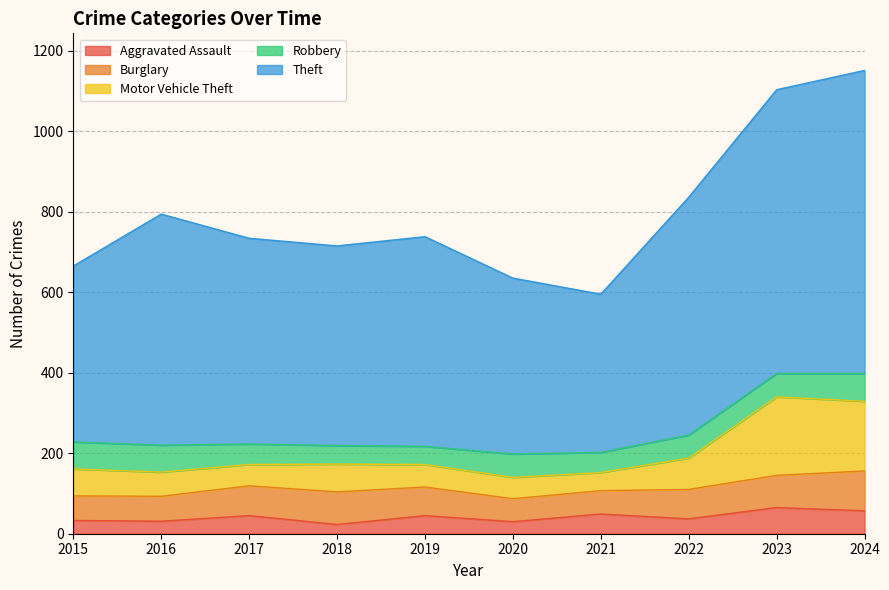

How many interior local peaks does the Aggravated Assault series have?

4